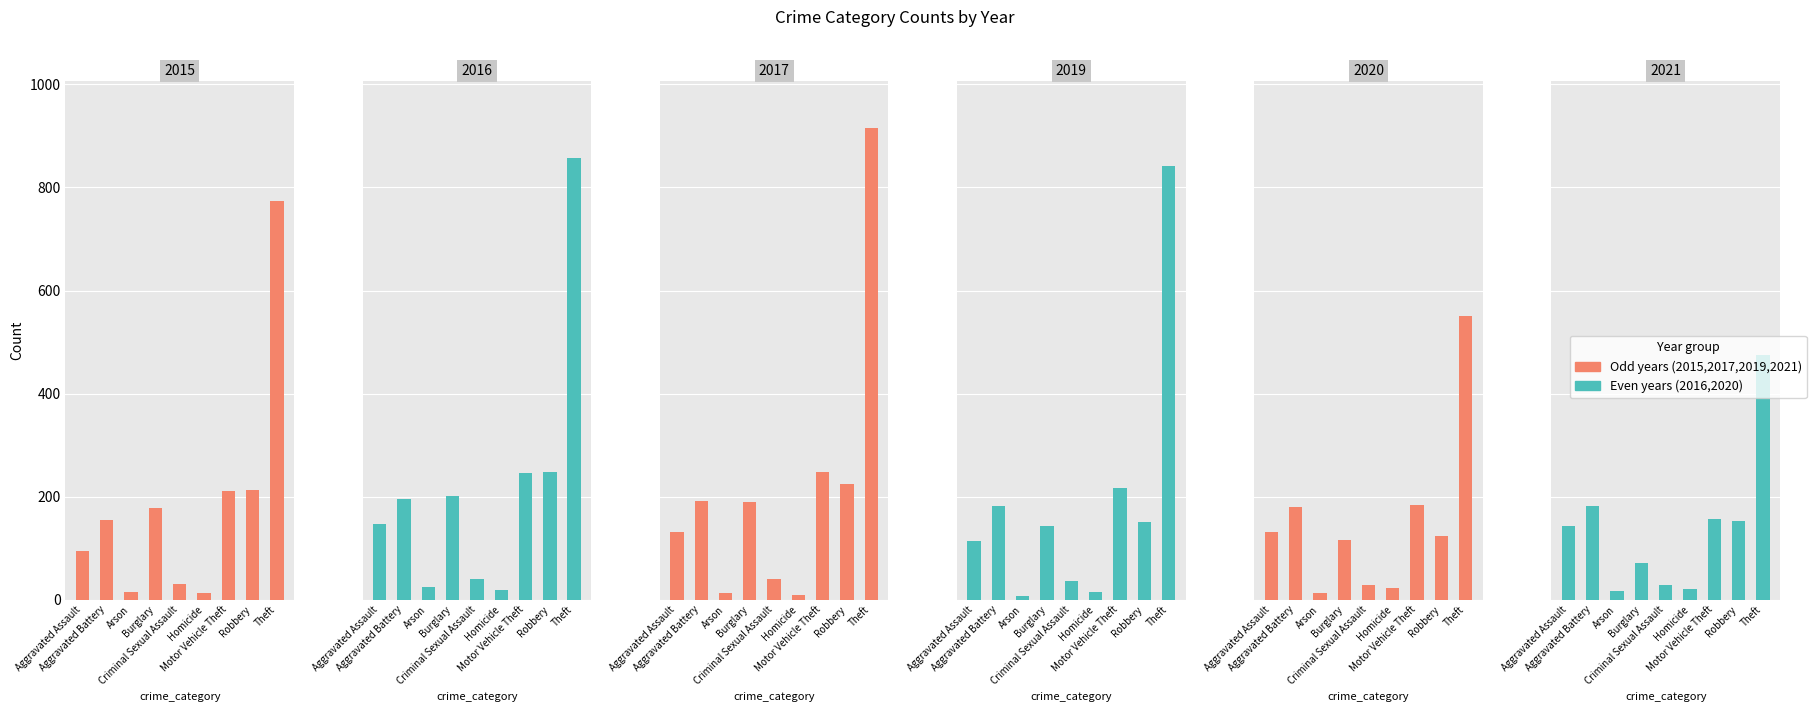

Which series changed the most between Aggravated Assault and Criminal Sexual Assault?

2021